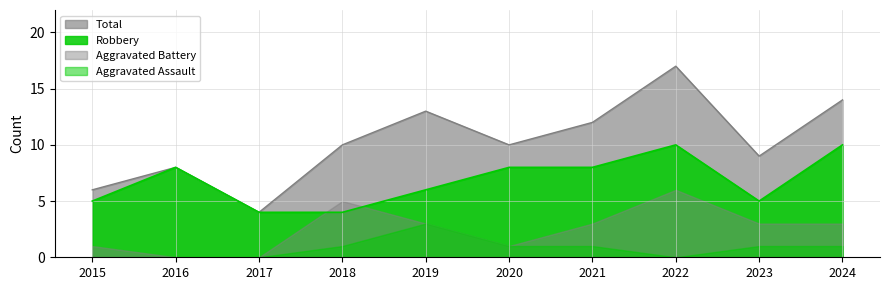

How many data points does each series have?

10